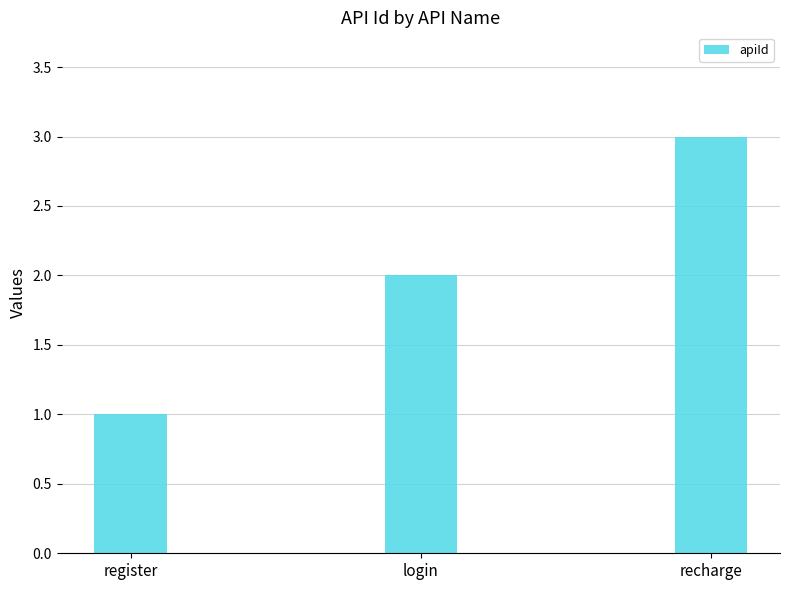

Reading left to right, what are all the values shown in this chart?

register=1	login=2	recharge=3